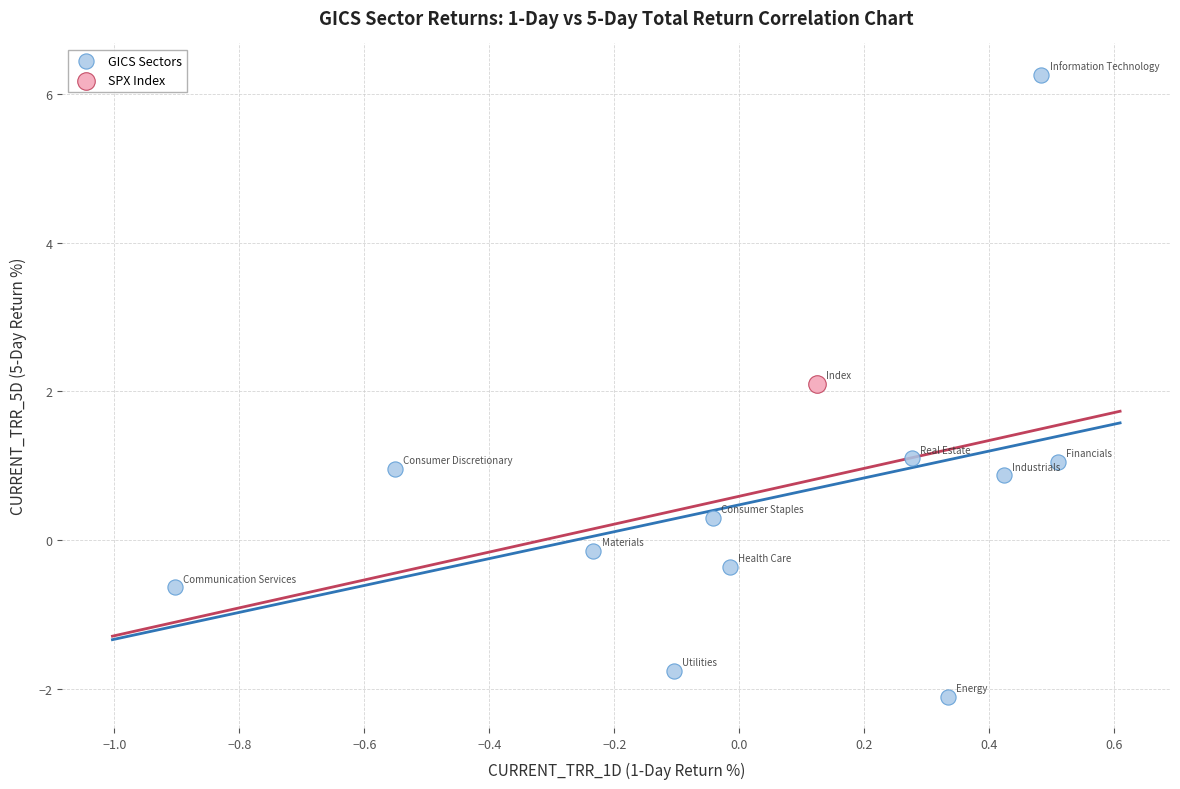

What are all the series names shown in the legend?

GICS Sectors, SPX Index